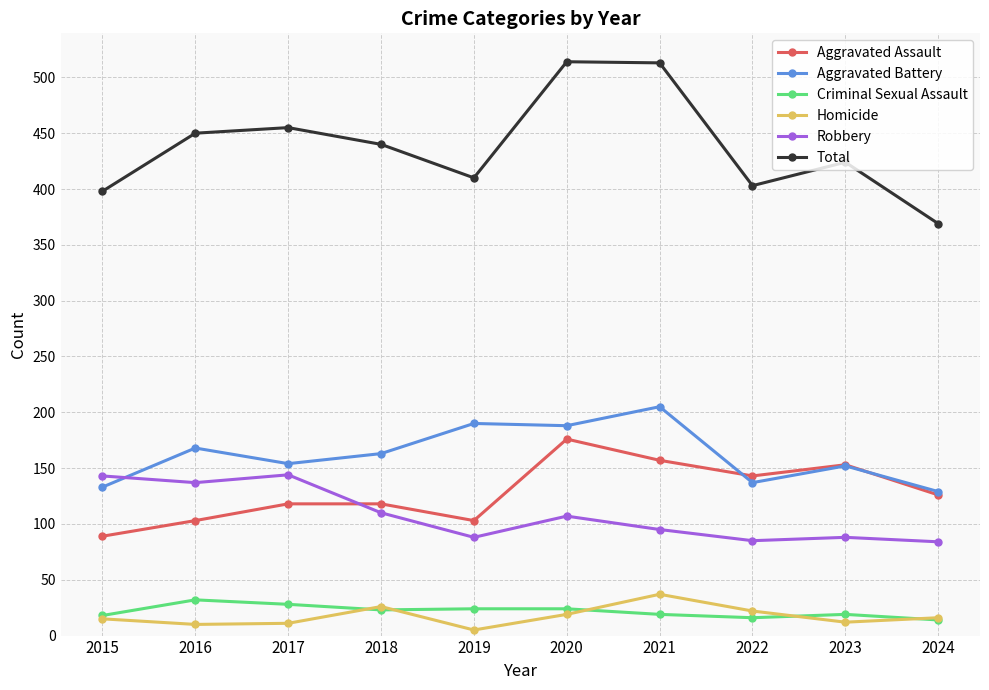

What is the minimum value shown in the chart?

5